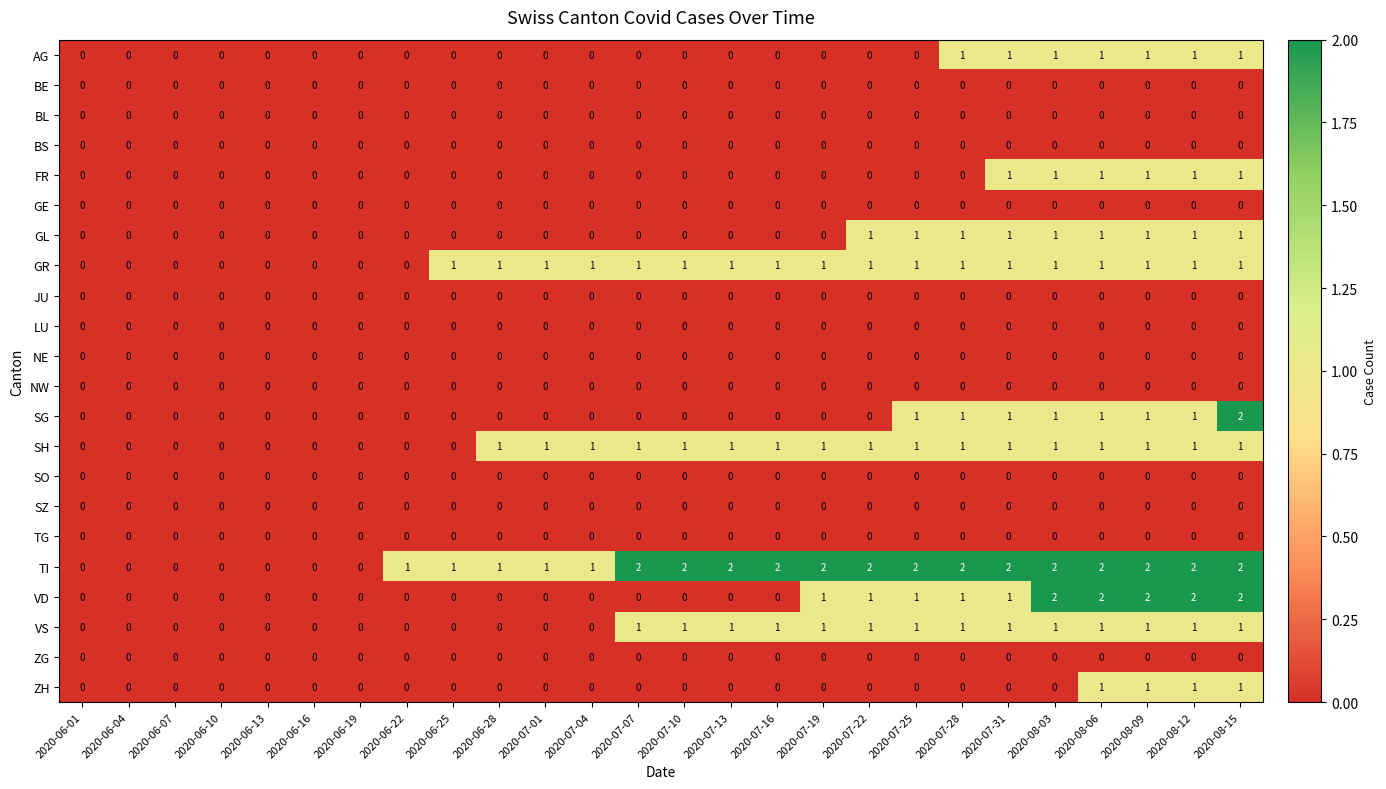

Which series changed the most between 2020-07-01 and 2020-08-06?

VD